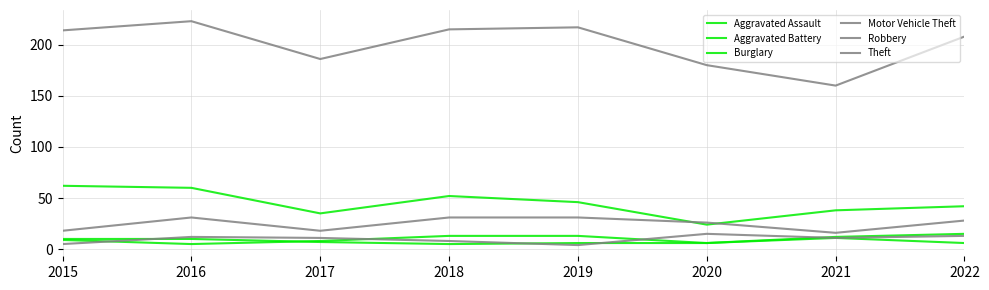

Reading right to left, list all the values displayed in this chart.

Aggravated Assault: 2022=15	2021=12	2020=6	2019=13	2018=13	2017=8	2016=5	2015=9
Aggravated Battery: 2022=6	2021=11	2020=6	2019=6	2018=5	2017=7	2016=10	2015=10
Burglary: 2022=42	2021=38	2020=24	2019=46	2018=52	2017=35	2016=60	2015=62
Motor Vehicle Theft: 2022=28	2021=16	2020=26	2019=31	2018=31	2017=18	2016=31	2015=18
Robbery: 2022=13	2021=11	2020=15	2019=4	2018=8	2017=11	2016=12	2015=5
Theft: 2022=208	2021=160	2020=180	2019=217	2018=215	2017=186	2016=223	2015=214